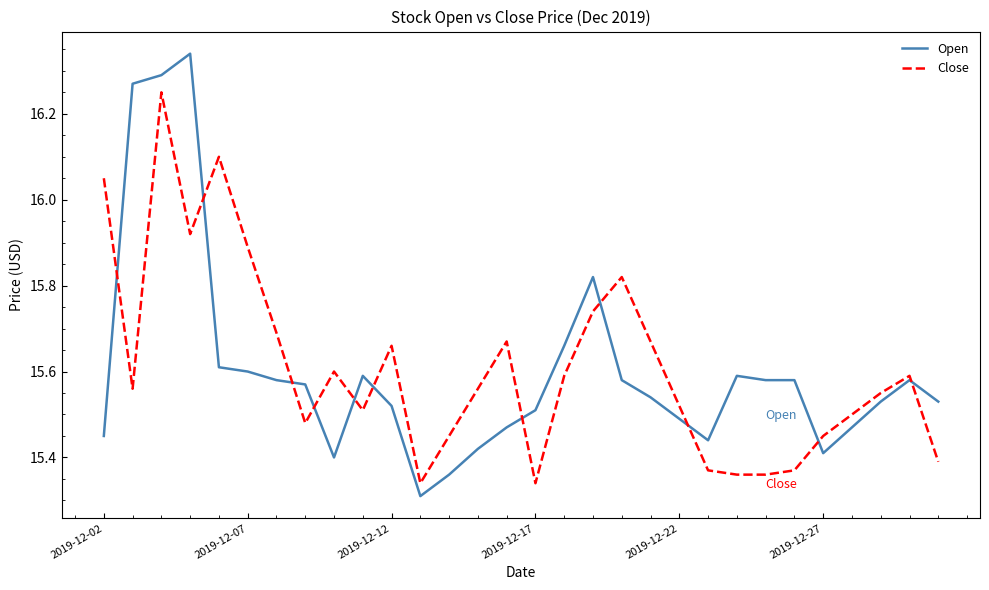

What is the difference between the second highest and second lowest values in the Close series?

0.8